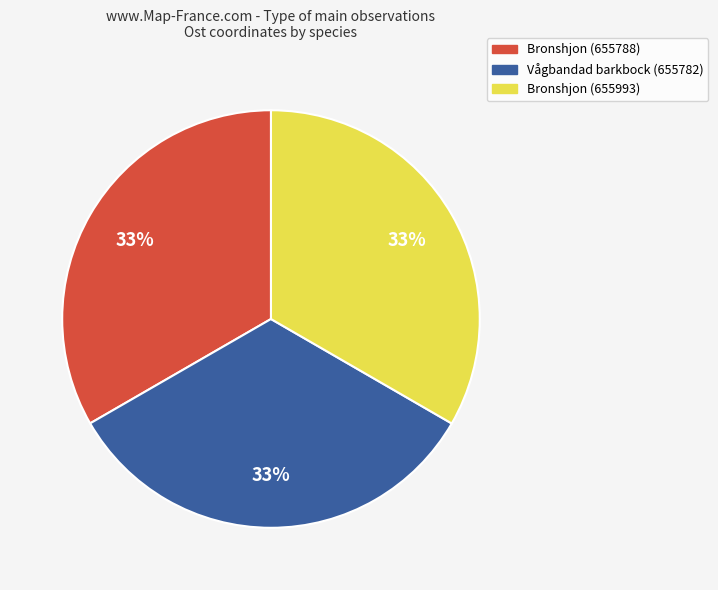

Is there a majority slice in this chart?

No